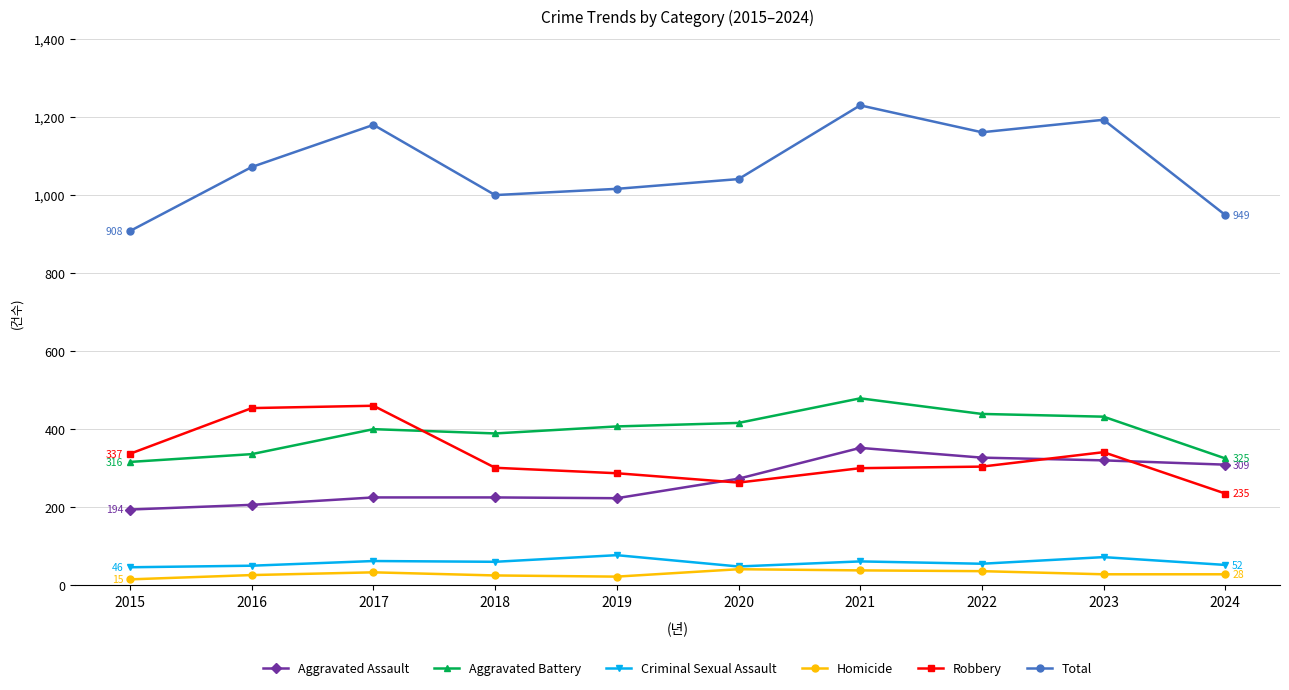

What are all the series names shown in the legend?

Aggravated Assault, Aggravated Battery, Criminal Sexual Assault, Homicide, Robbery, Total